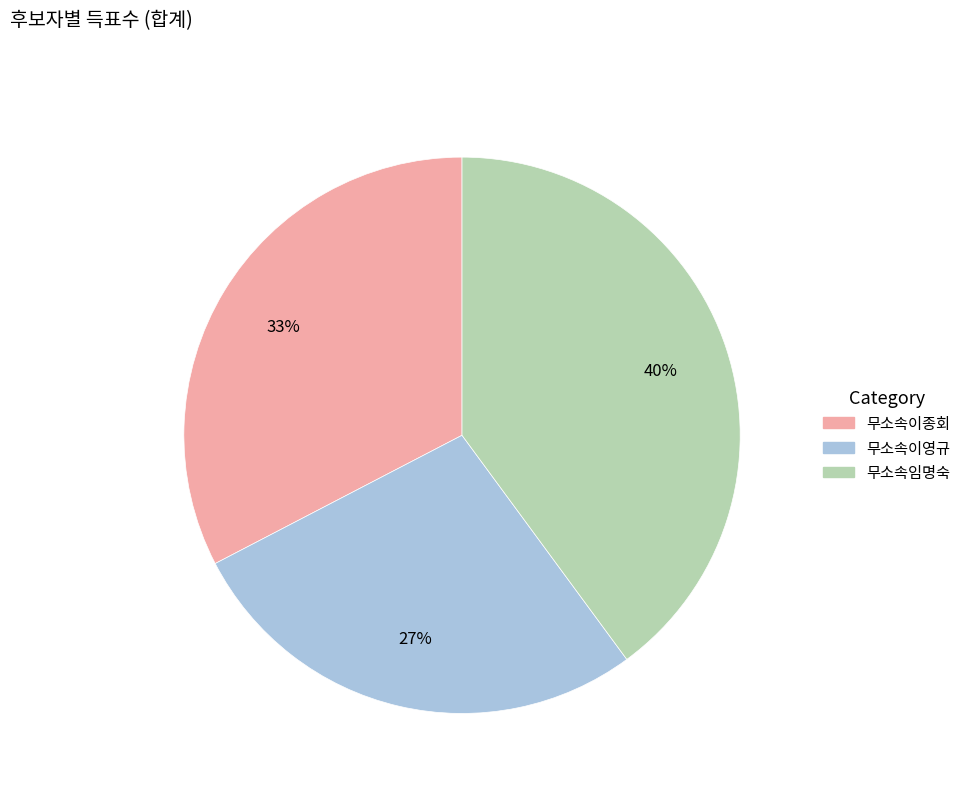

Count the number of slices in the pie.

3